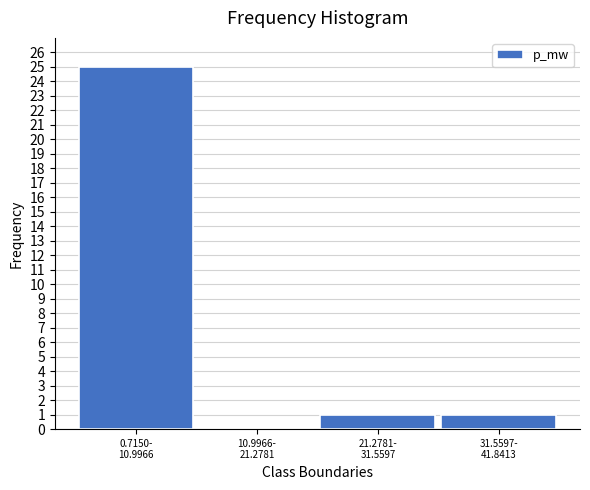

What is the greatest value displayed?

25